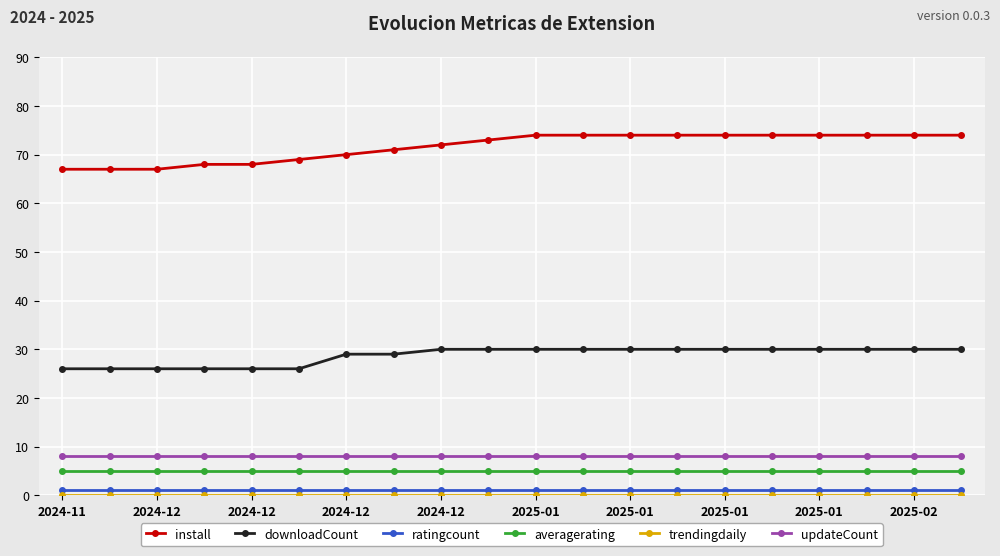

True or false: downloadCount and ratingcount intersect in this chart.

False